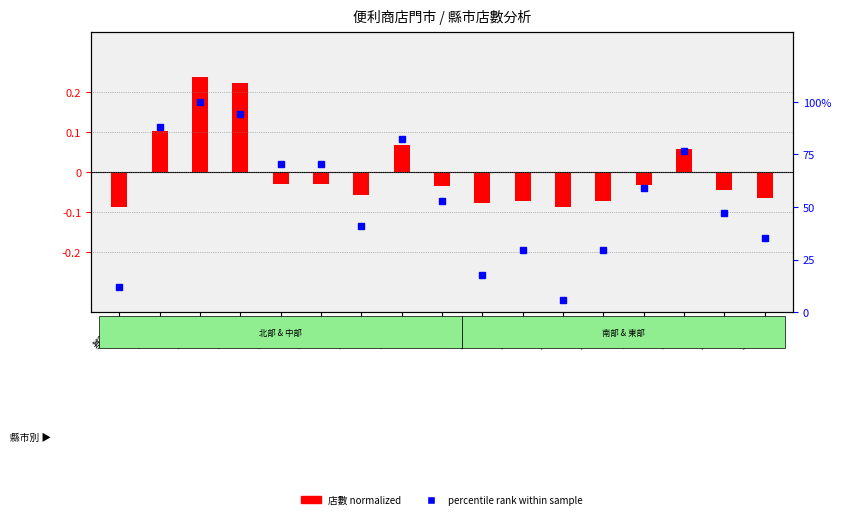

Is it true that the value at 高雄市 is 76.5?

True